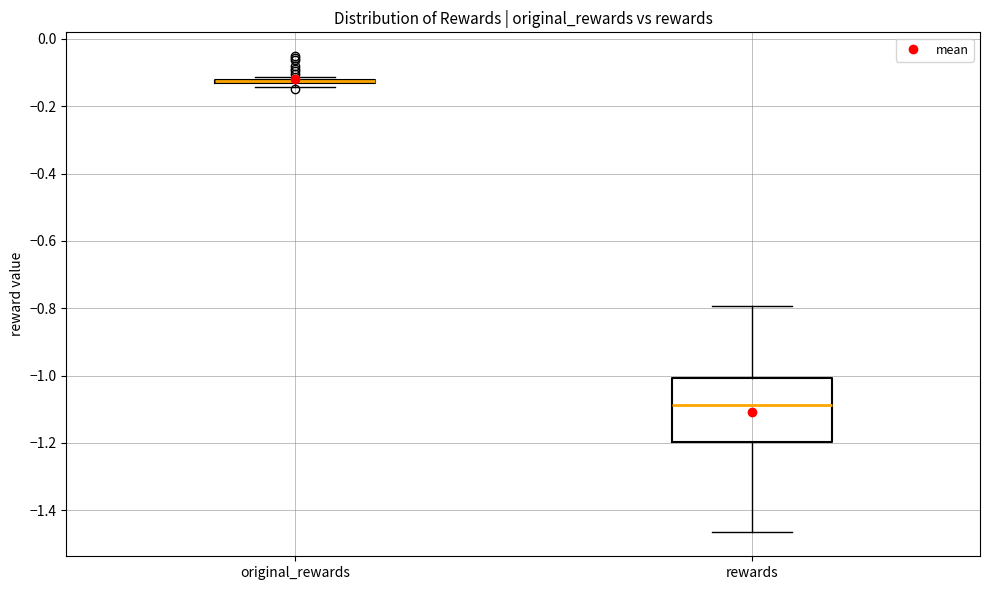

Where does the lower whisker of the box for rewards end on the y-axis? The values are not printed on the chart, so give them approximately, as read against the axis.

-1.46